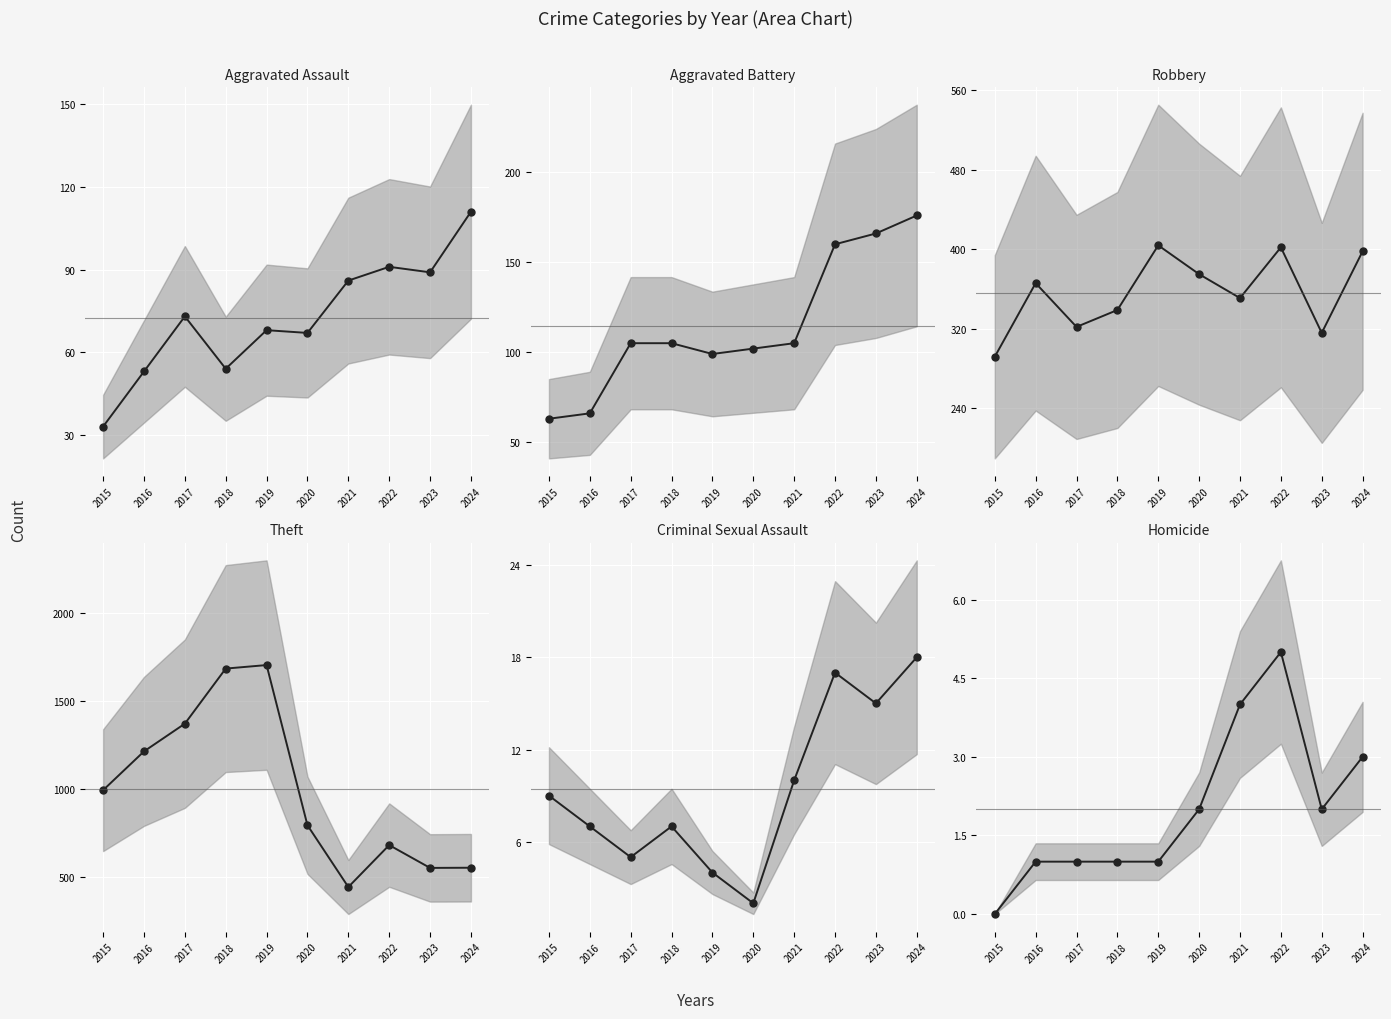

At which category is the sum across all series the highest?

2019